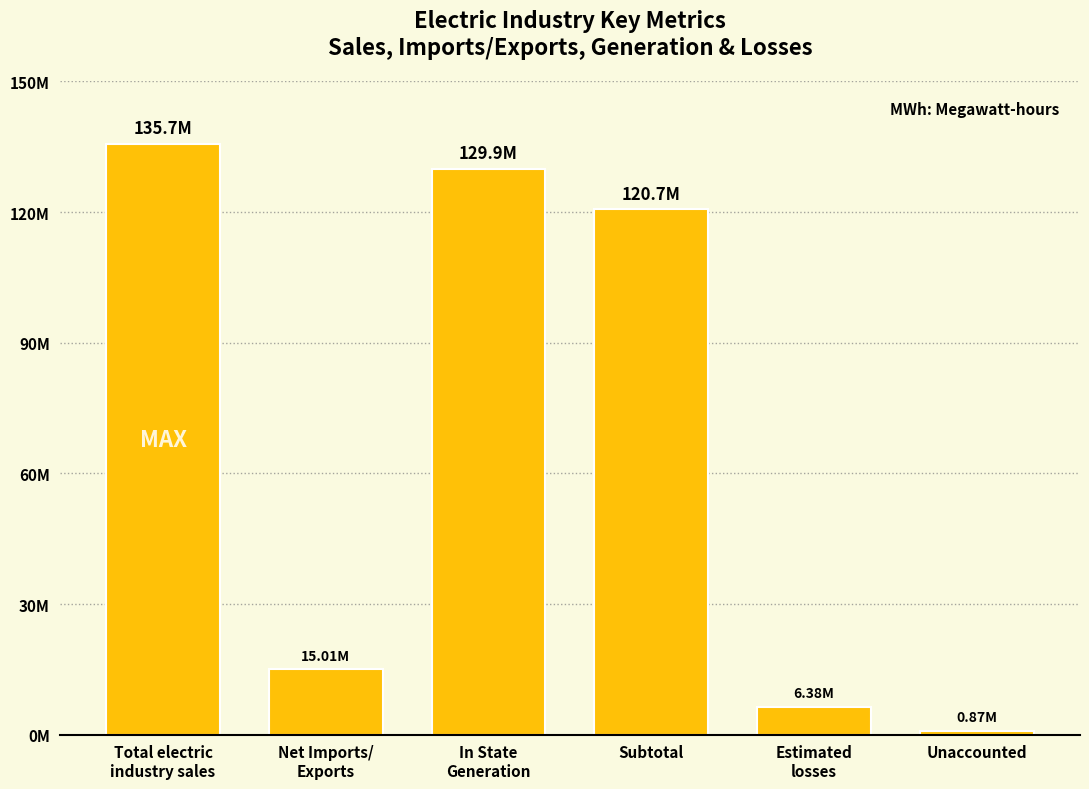

What is the value of the 1st bar from the left?

135693077